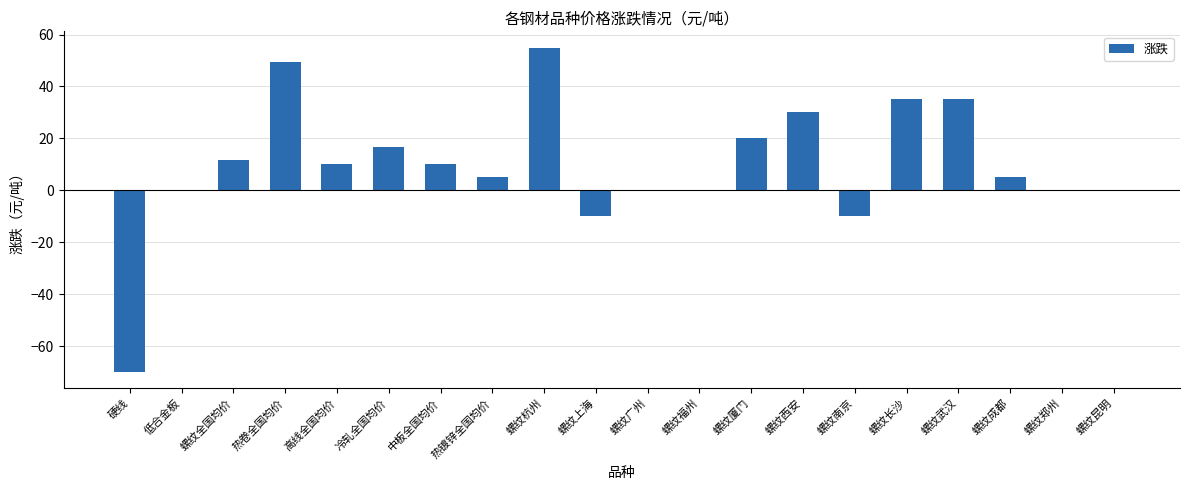

The chart shows a value of 0.0 at 螺纹郑州. True or false?

True